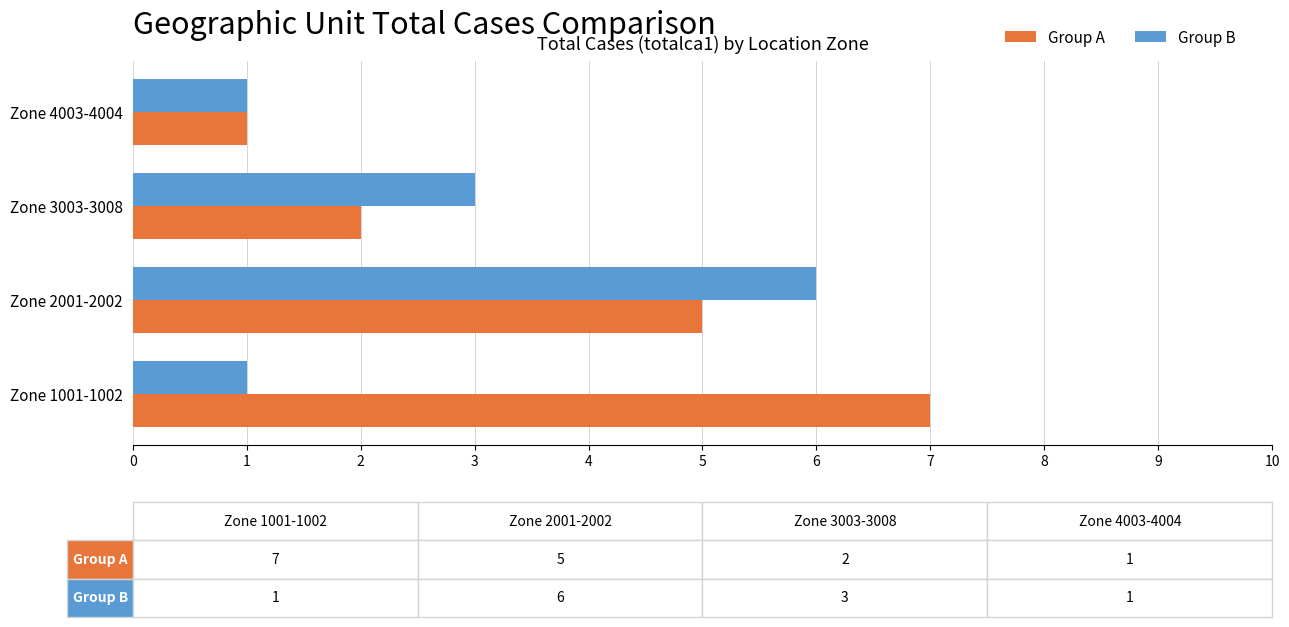

What are all the series names shown in the legend?

Group A, Group B